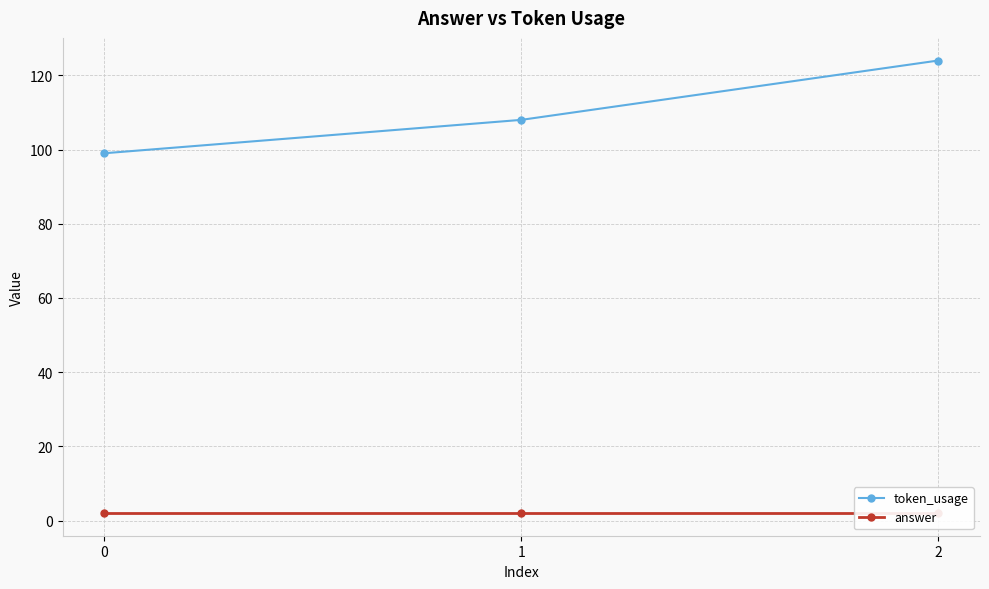

What is the total value across all series at 0?

101